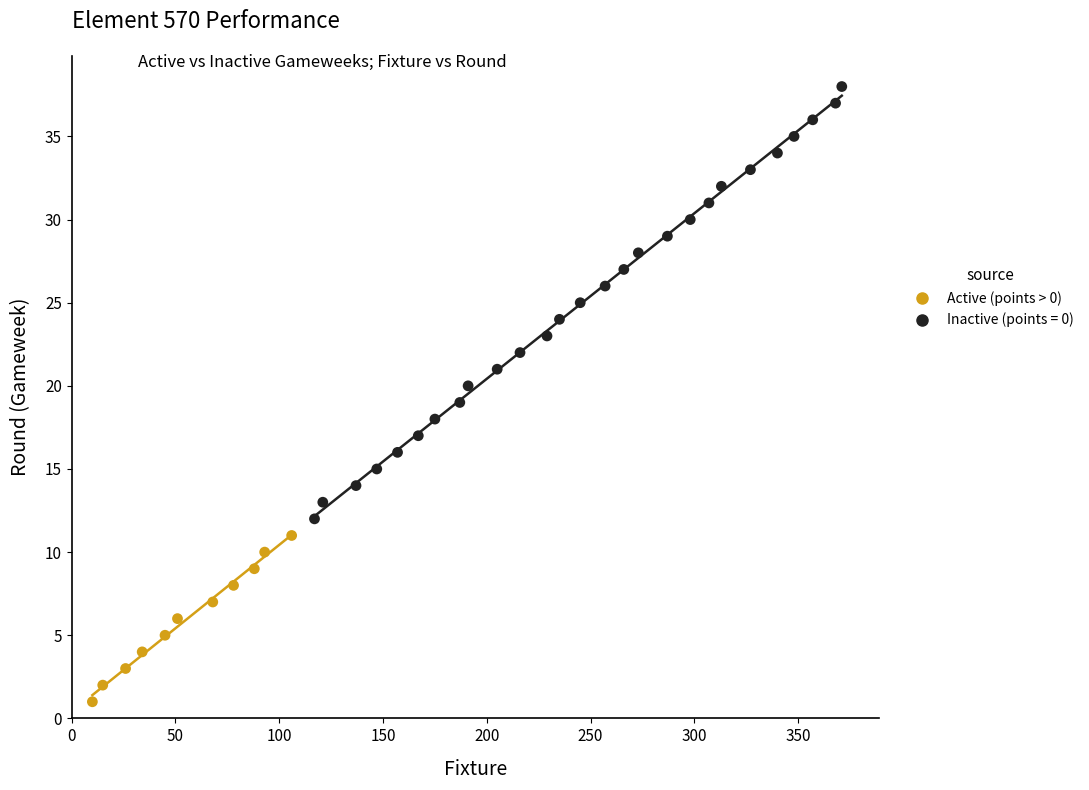

Which series has the largest Y range (max minus min)?

Inactive (points = 0)